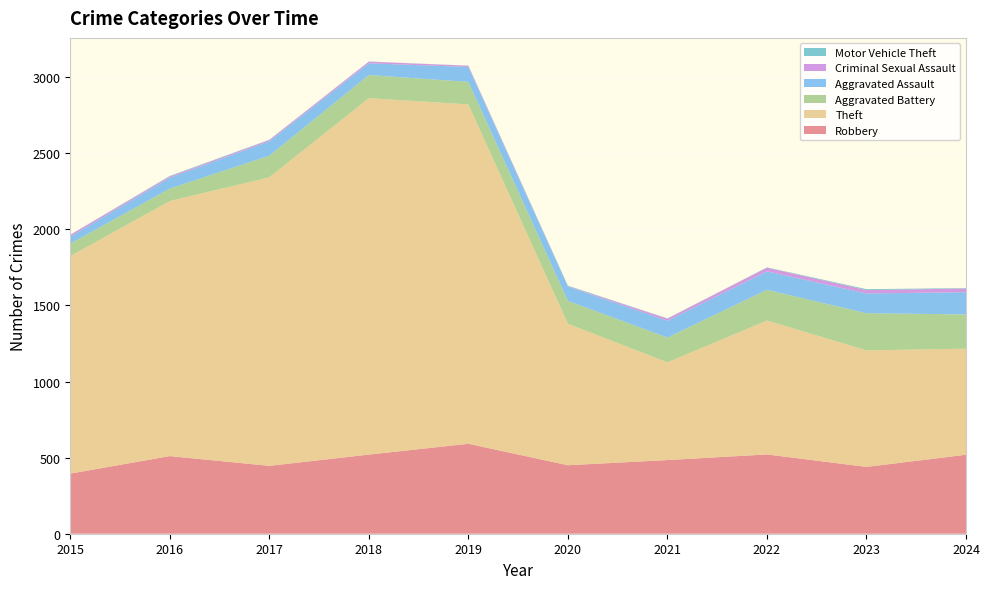

Reading left to right, transcribe all the data shown in this chart.

Robbery: 395	510	446	520	591	450	484	521	439	519
Theft: 1429	1676	1896	2342	2230	930	642	880	766	697
Aggravated Battery: 82	82	142	152	148	150	163	202	244	225
Aggravated Assault: 46	71	95	77	98	94	110	121	130	146
Criminal Sexual Assault: 12	8	8	11	8	3	14	24	22	24
Motor Vehicle Theft: 1	4	2	1	1	3	2	2	6	3